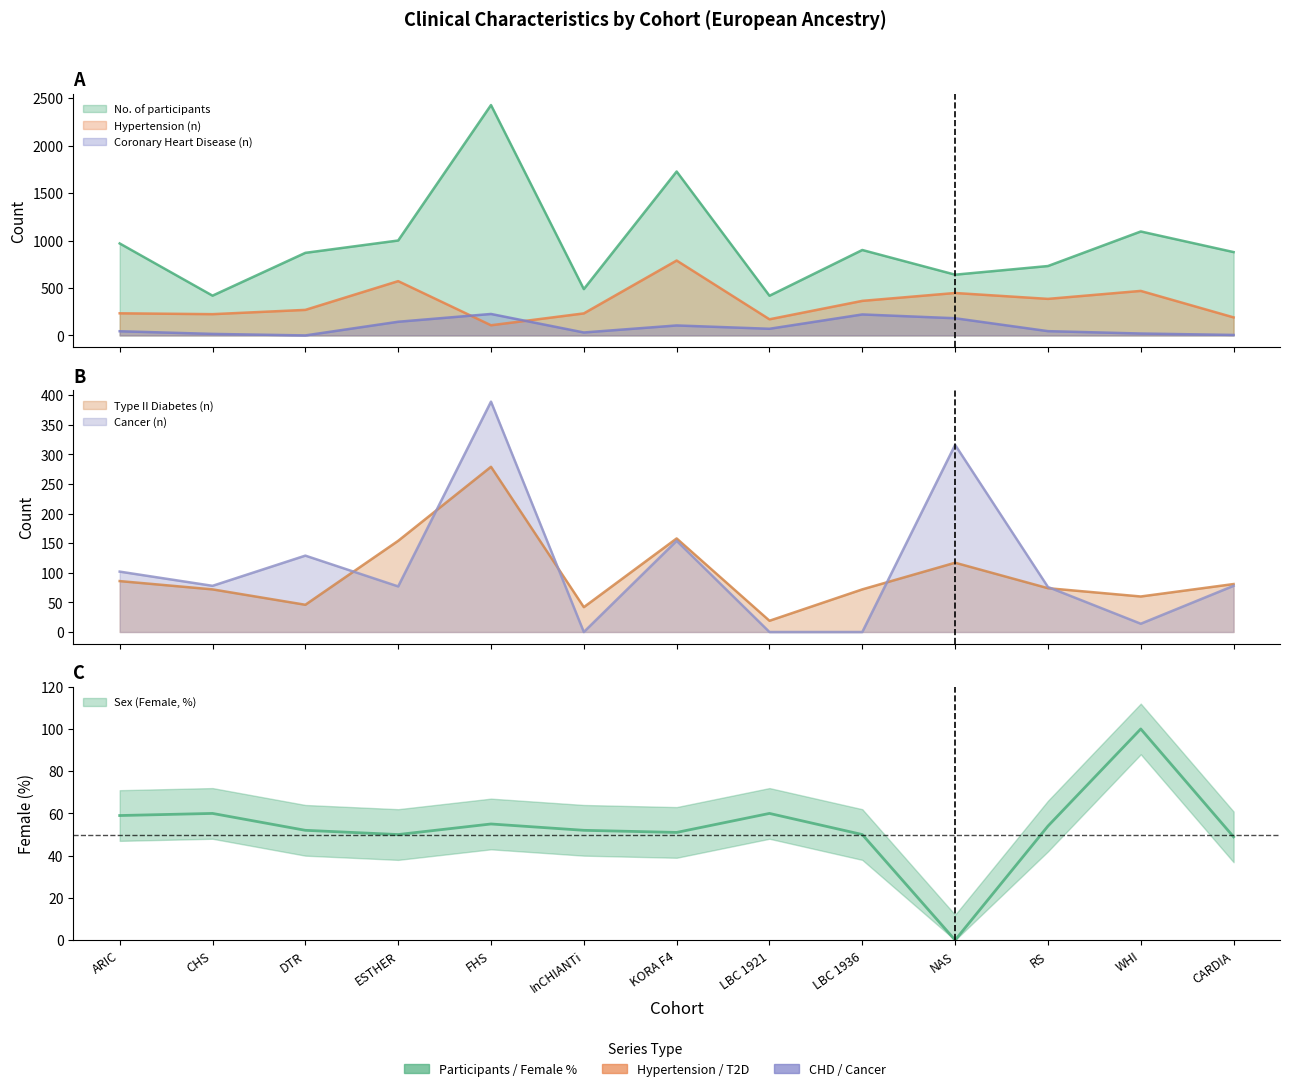

Rank the categories by Hypertension (n) value from lowest to highest.

FHS, LBC 1921, CARDIA, CHS, InCHIANTi, ARIC, DTR, LBC 1936, RS, NAS, WHI, ESTHER, KORA F4